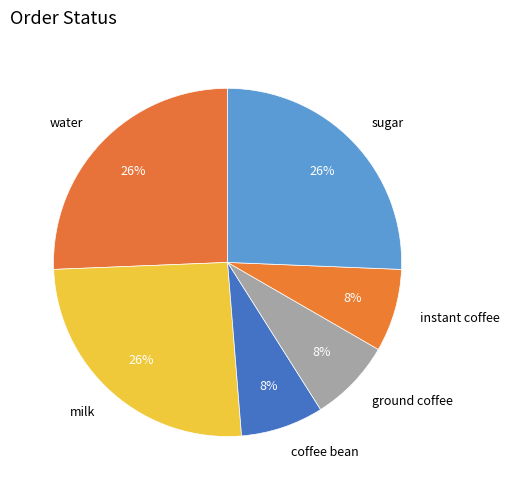

Is the sum of instant coffee and water greater than half?

No